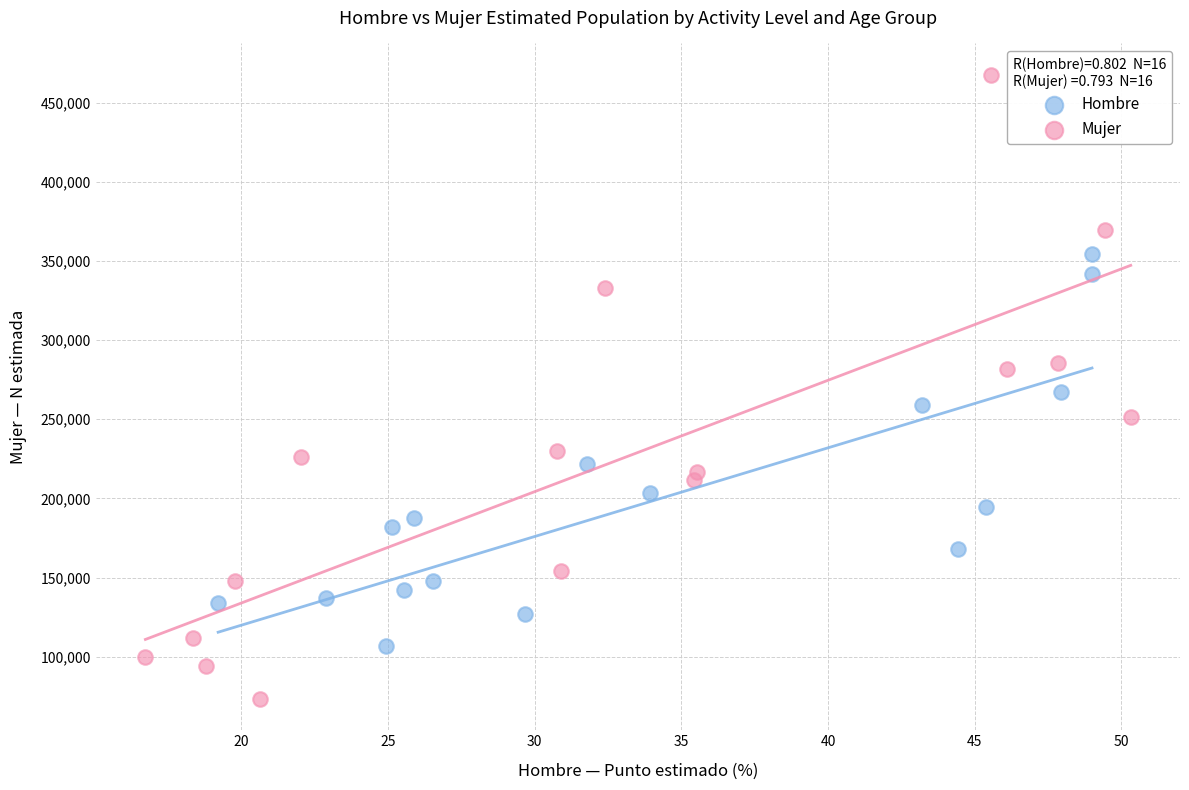

Which series contains the highest Y value?

Mujer